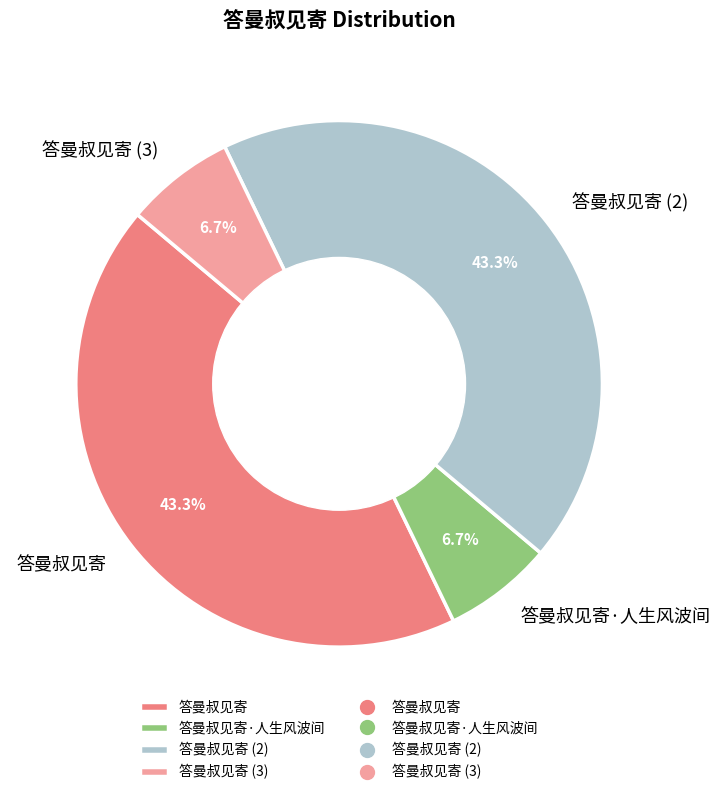

How many segments does this pie chart have?

4